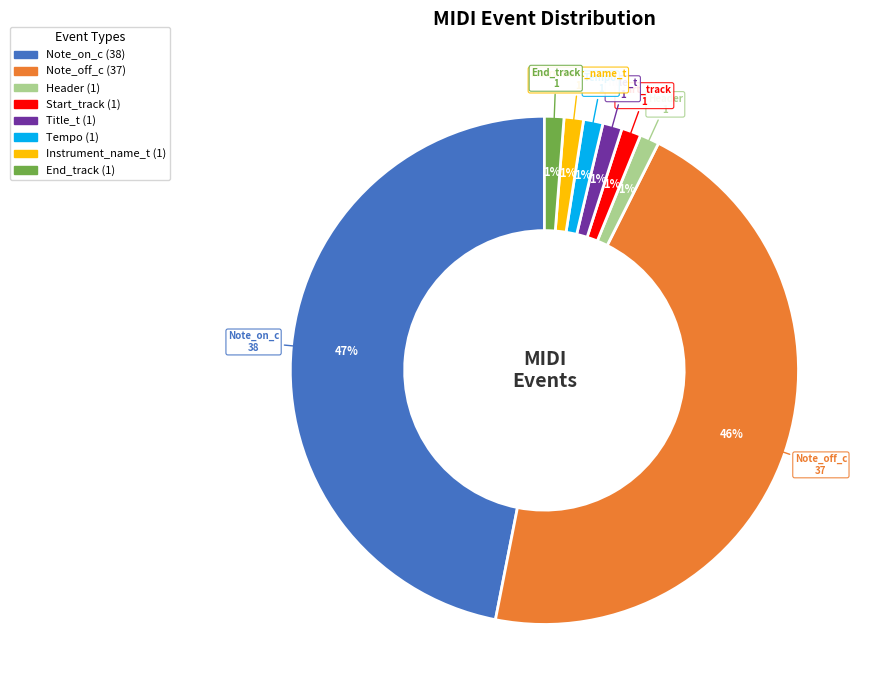

To the nearest percent, what is the average slice percentage?

12%